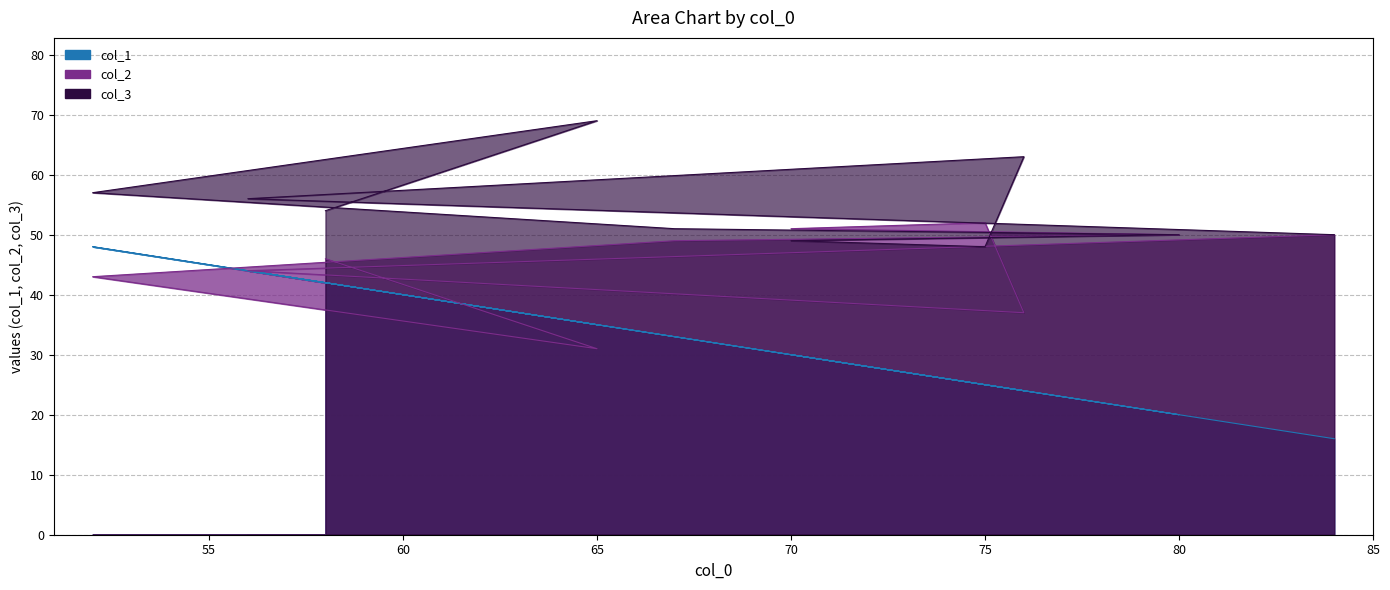

What is the label of the 7th point from the right?

67